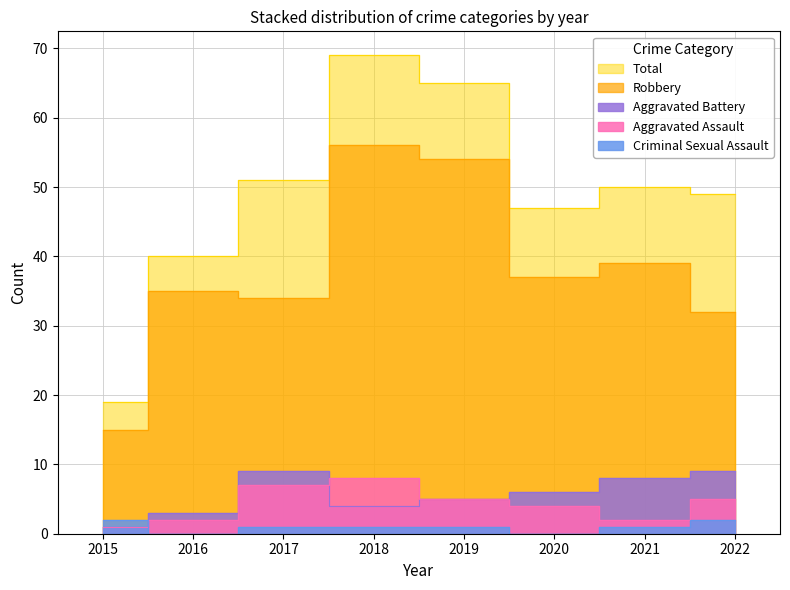

What is the sum of the Criminal Sexual Assault values at 2017 and 2016?

1